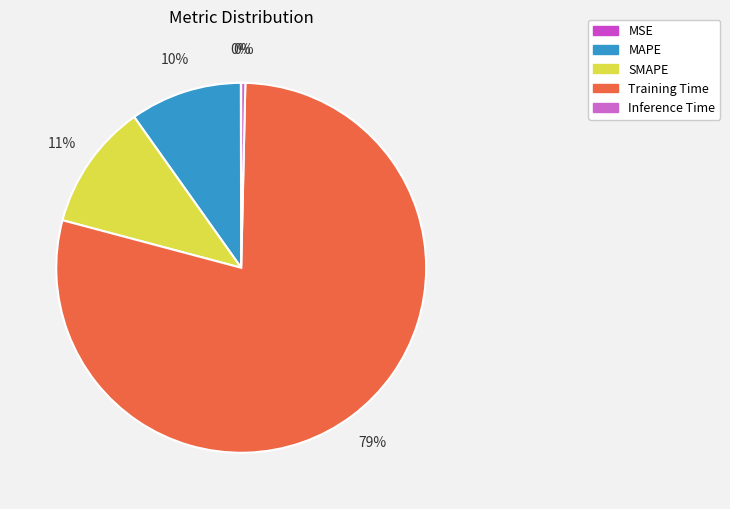

How many segments does this pie chart have?

5